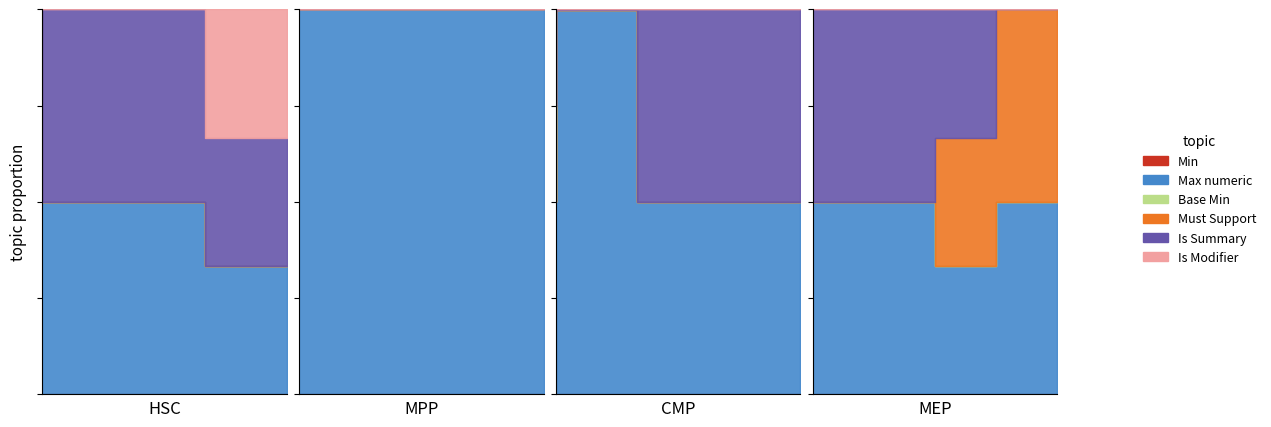

Which series has the largest range (max minus min)?

Max_numeric